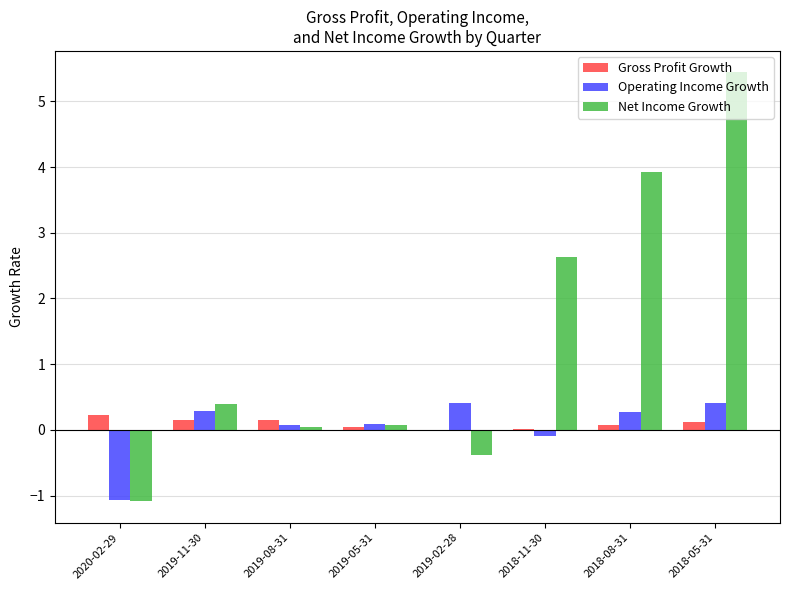

Which series has the largest total across all categories?

Net Income Growth